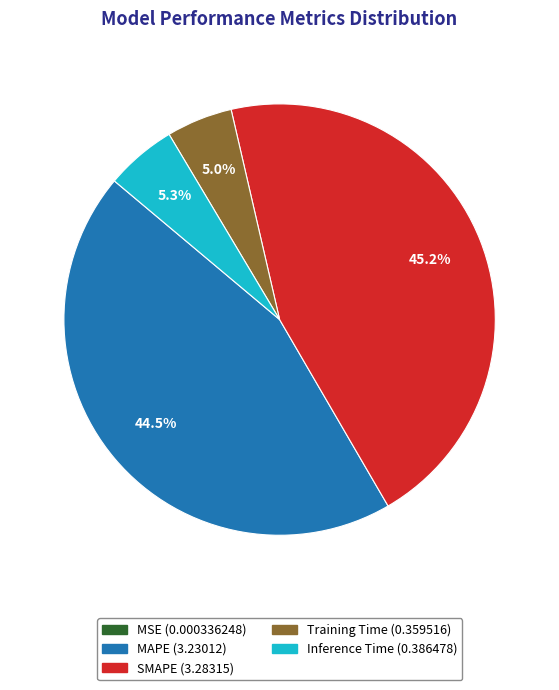

Which has a higher value, Inference Time or SMAPE?

SMAPE